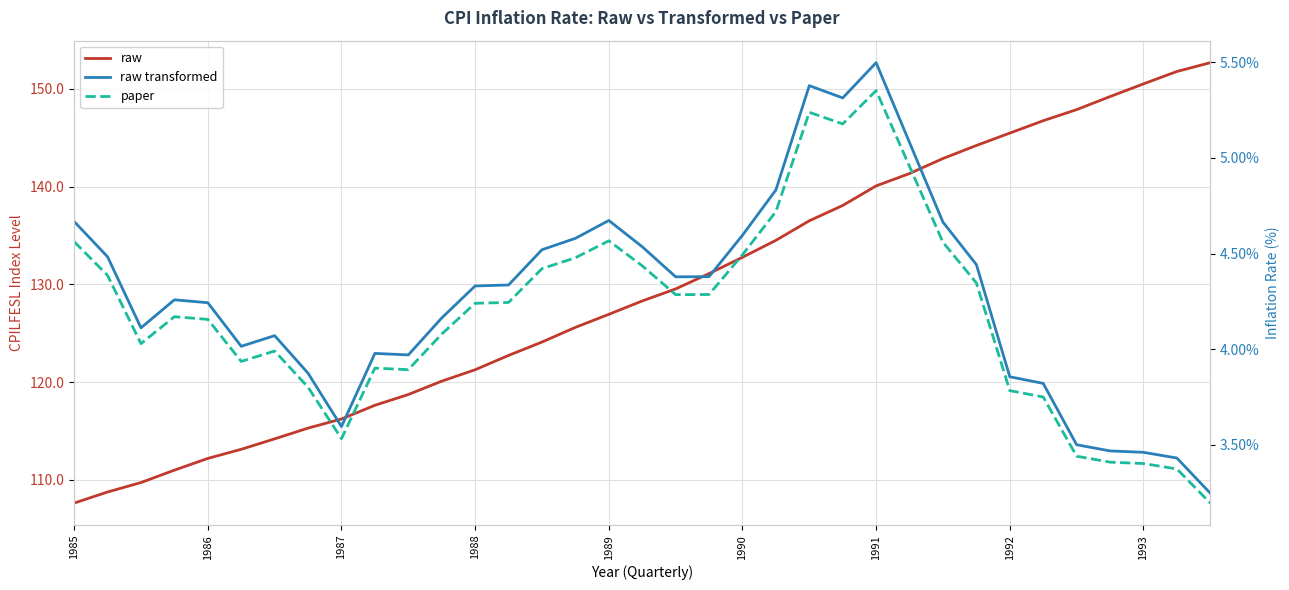

True or false: paper and raw transformed cross at least once.

False